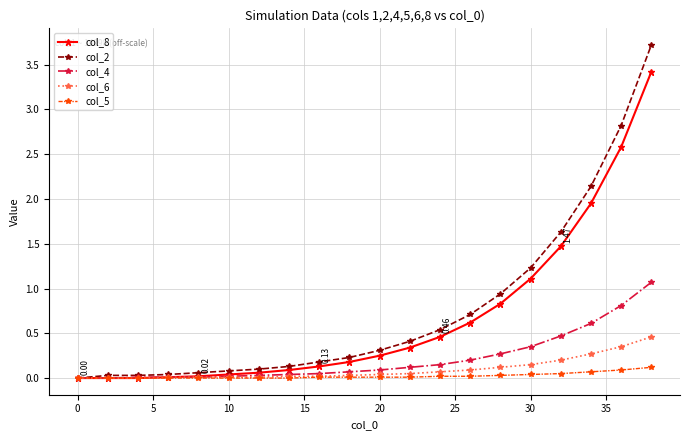

How many categories are shown in the chart?

20